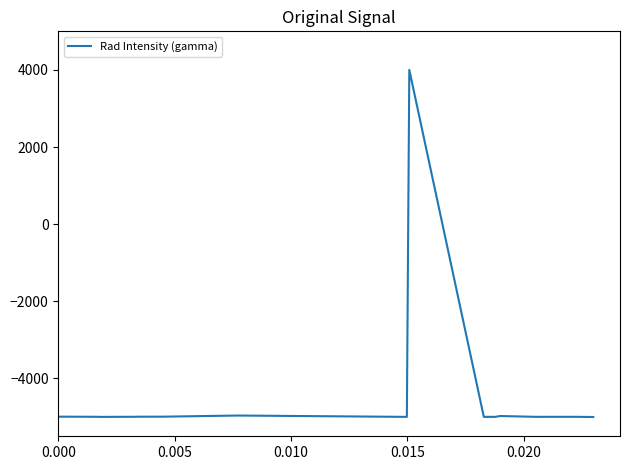

How many values are below -4995?

10